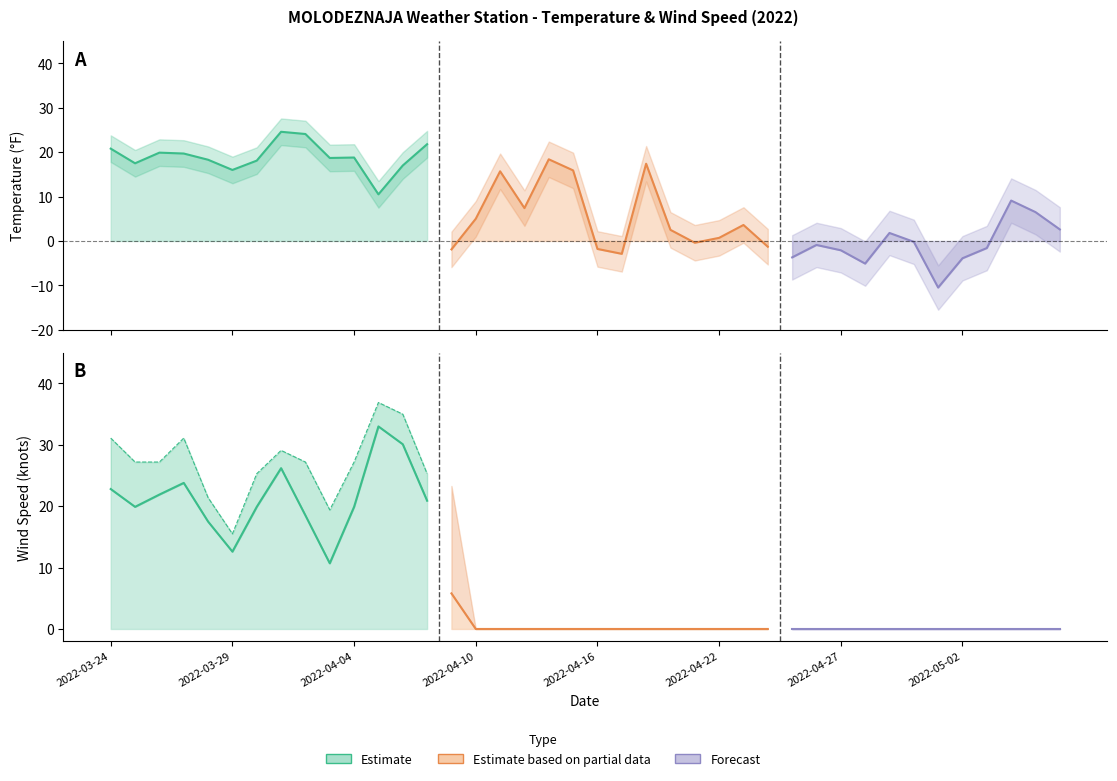

True or false: MXSPD and WDSP cross at least once.

False